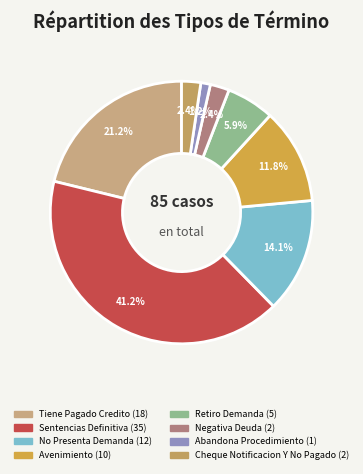

How many segments does this pie chart have?

8